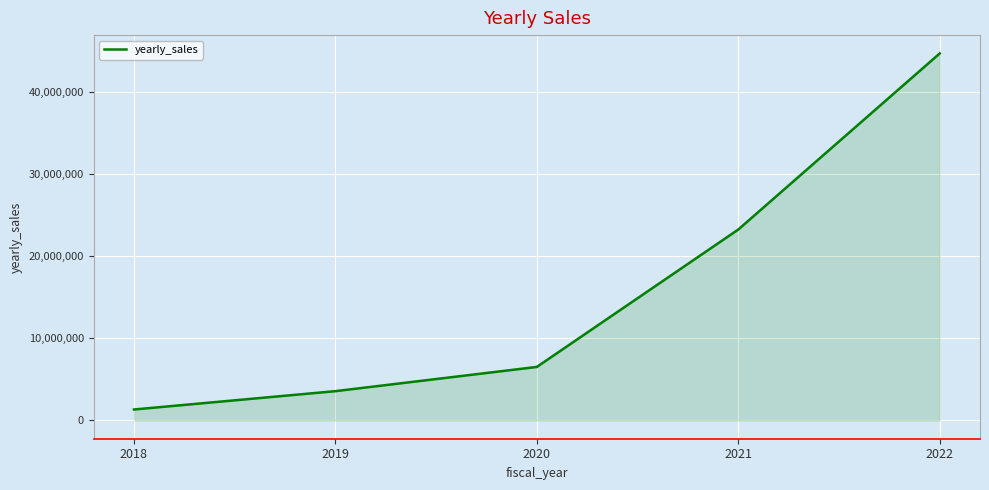

Approximately how many times larger is the value at 2020 compared to 2018?

4.9